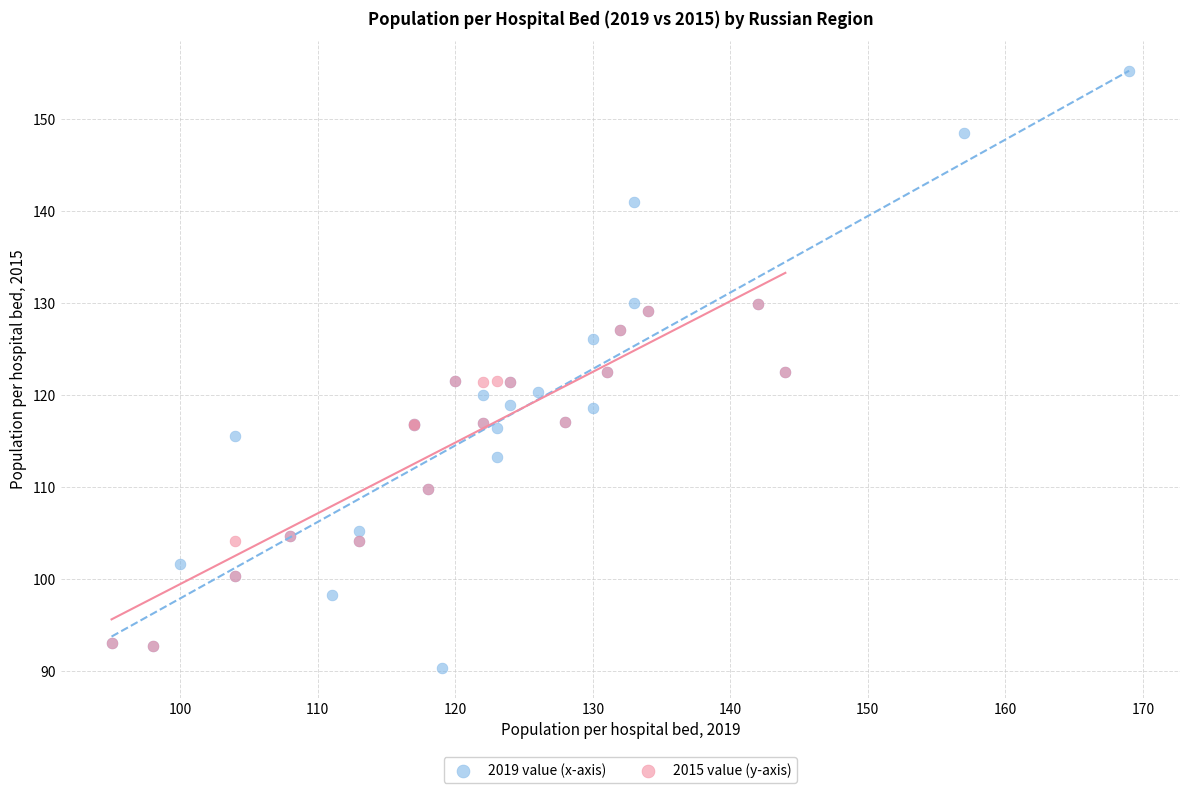

Which series has the largest Y range (max minus min)?

2019 value (x-axis)